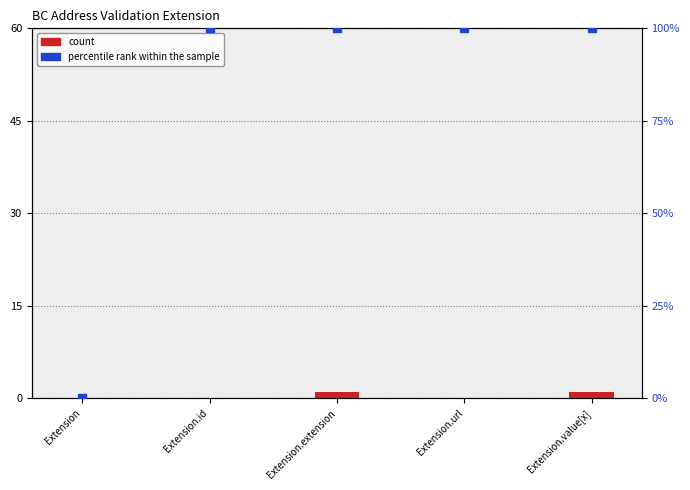

Which series contains the lowest Y value?

count